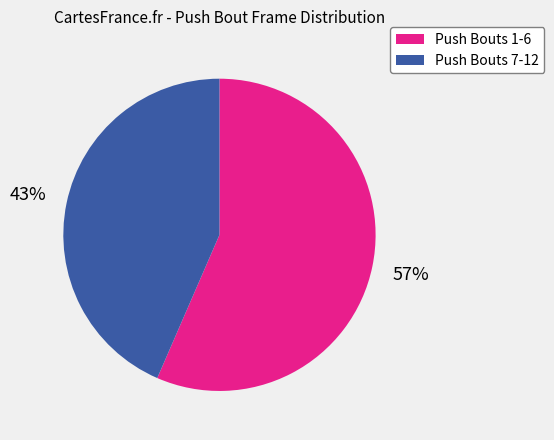

What is the largest slice in the pie chart?

Push Bouts 1-6